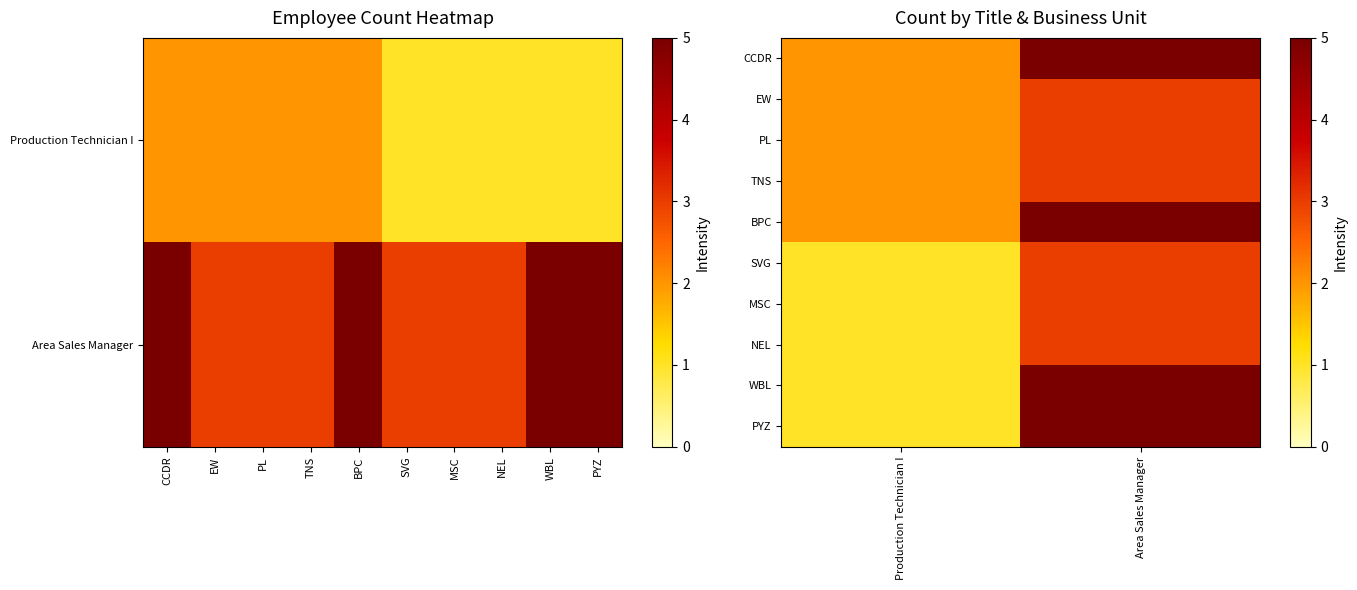

The value of PL at Production Technician I is 1. True or false?

False